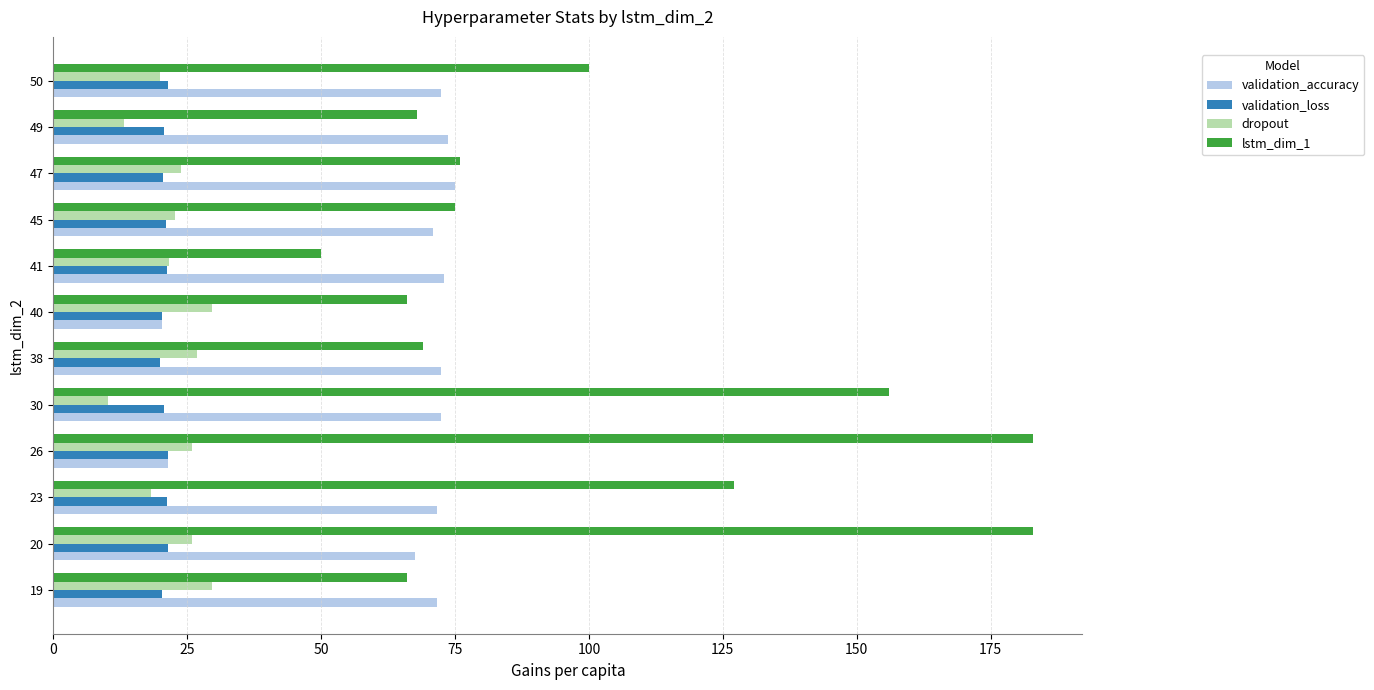

List the series in order of their peak value, highest first.

lstm_dim_1, validation_accuracy, dropout, validation_loss